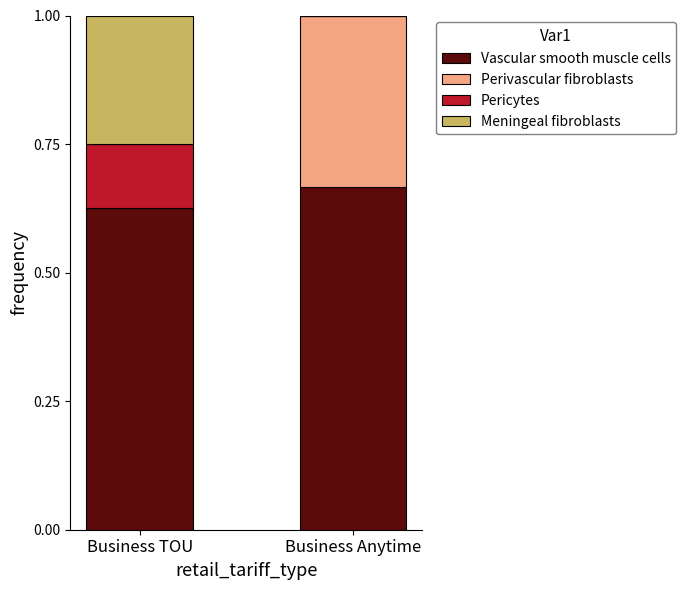

What is the total value across all series at Business Anytime?

1.0